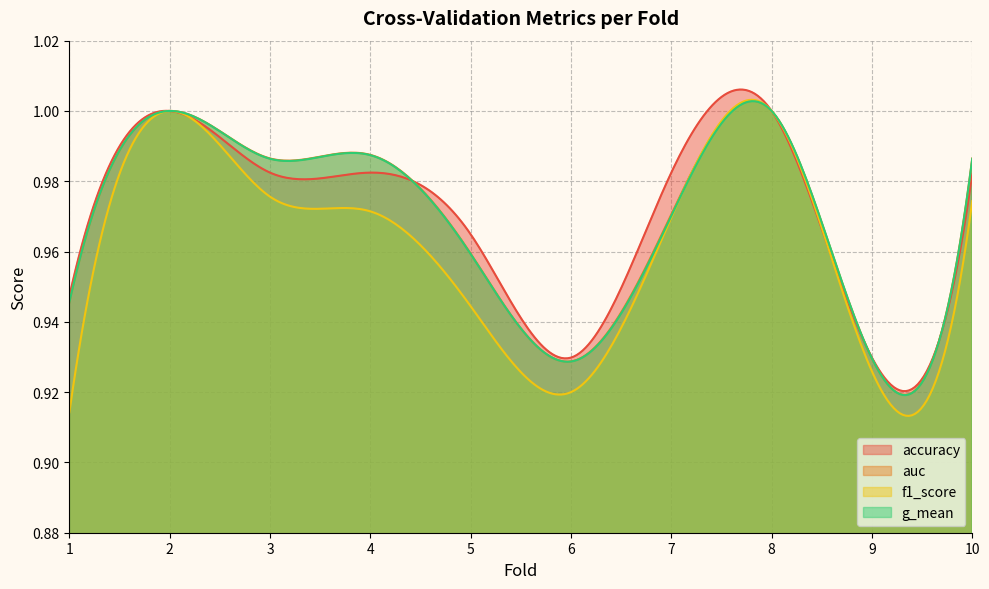

Does the chart have visible grid lines?

Yes